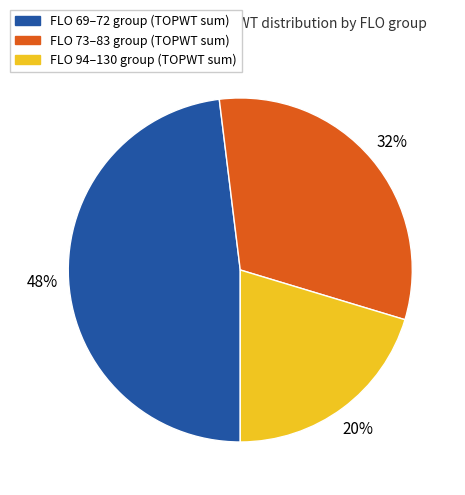

Is there any slice that represents more than half of the pie?

No